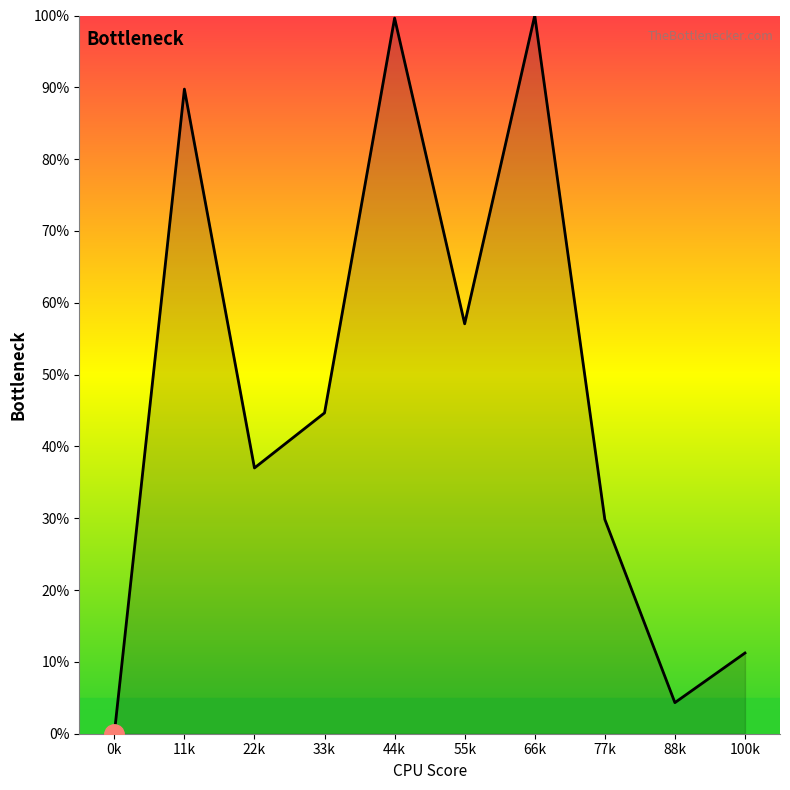

What is the difference between the maximum and minimum values?

100.0